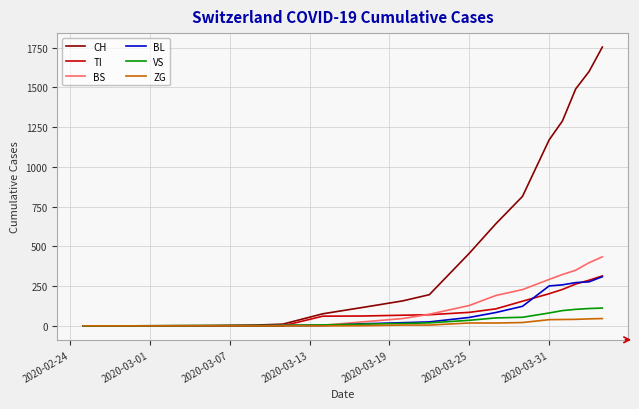

Which series has the widest spread of values?

CH